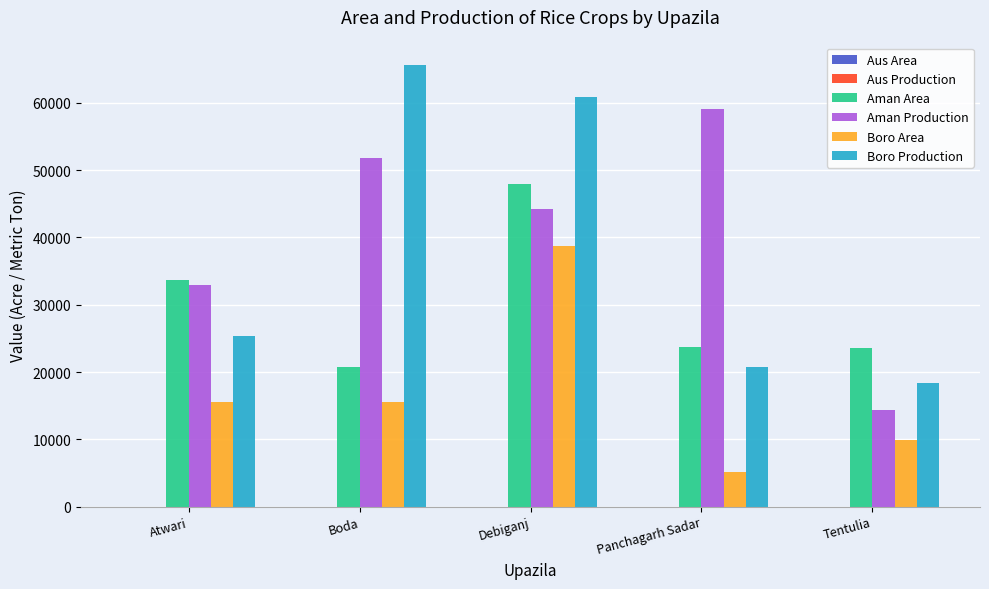

How many series are shown in this chart?

6